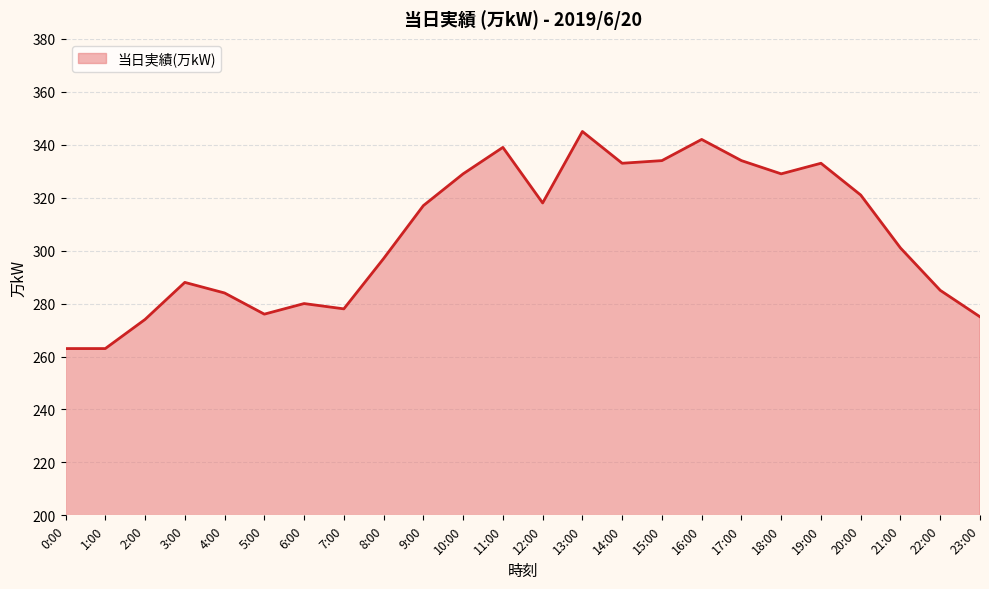

What is the change in value from 1:00 to 16:00?

+79